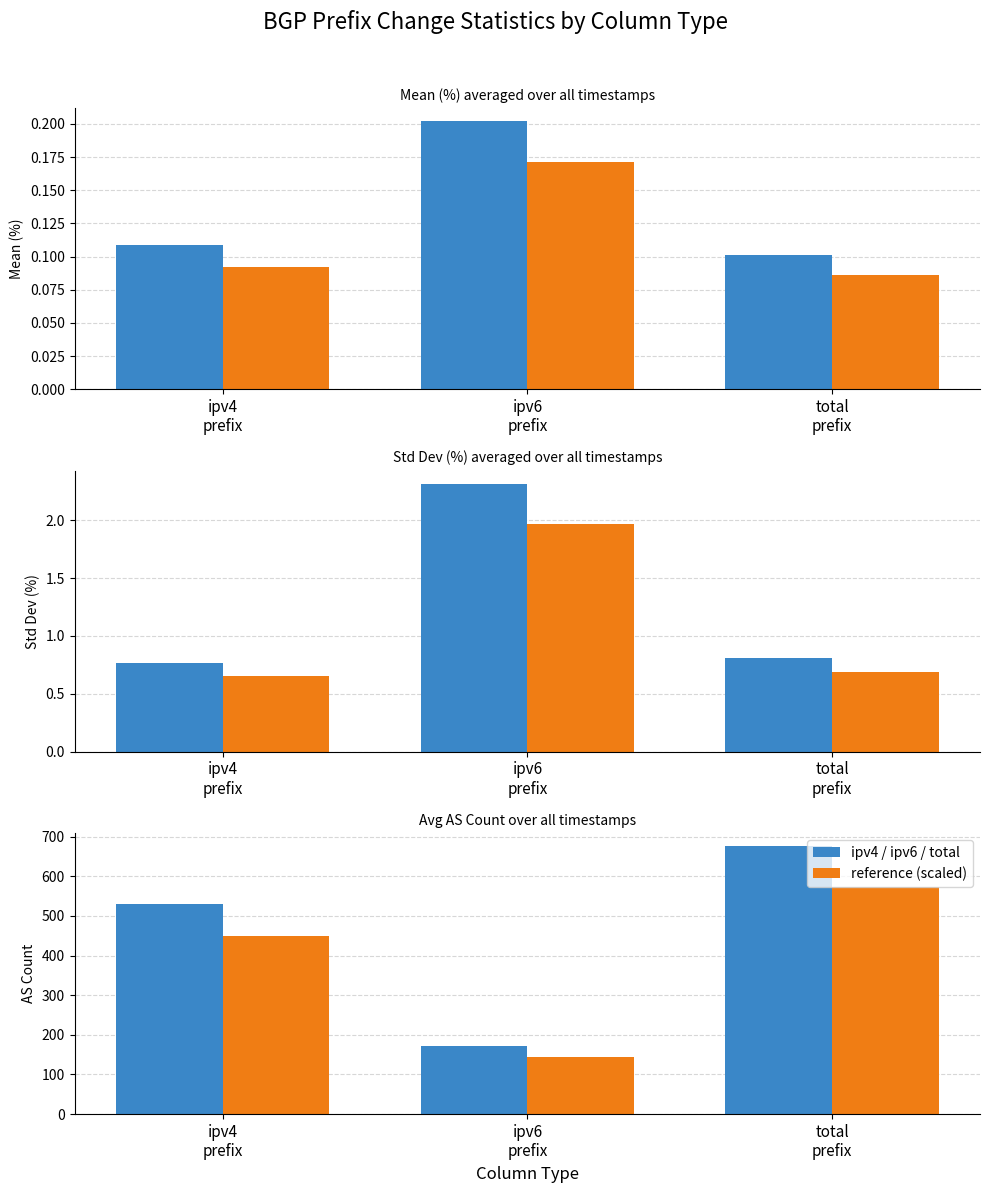

Rank the series at total
prefix from highest to lowest value.

ipv4 / ipv6 / total, reference (scaled)